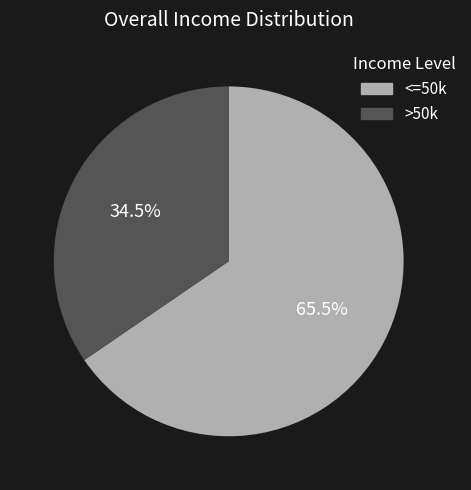

Does any single category account for the majority?

Yes